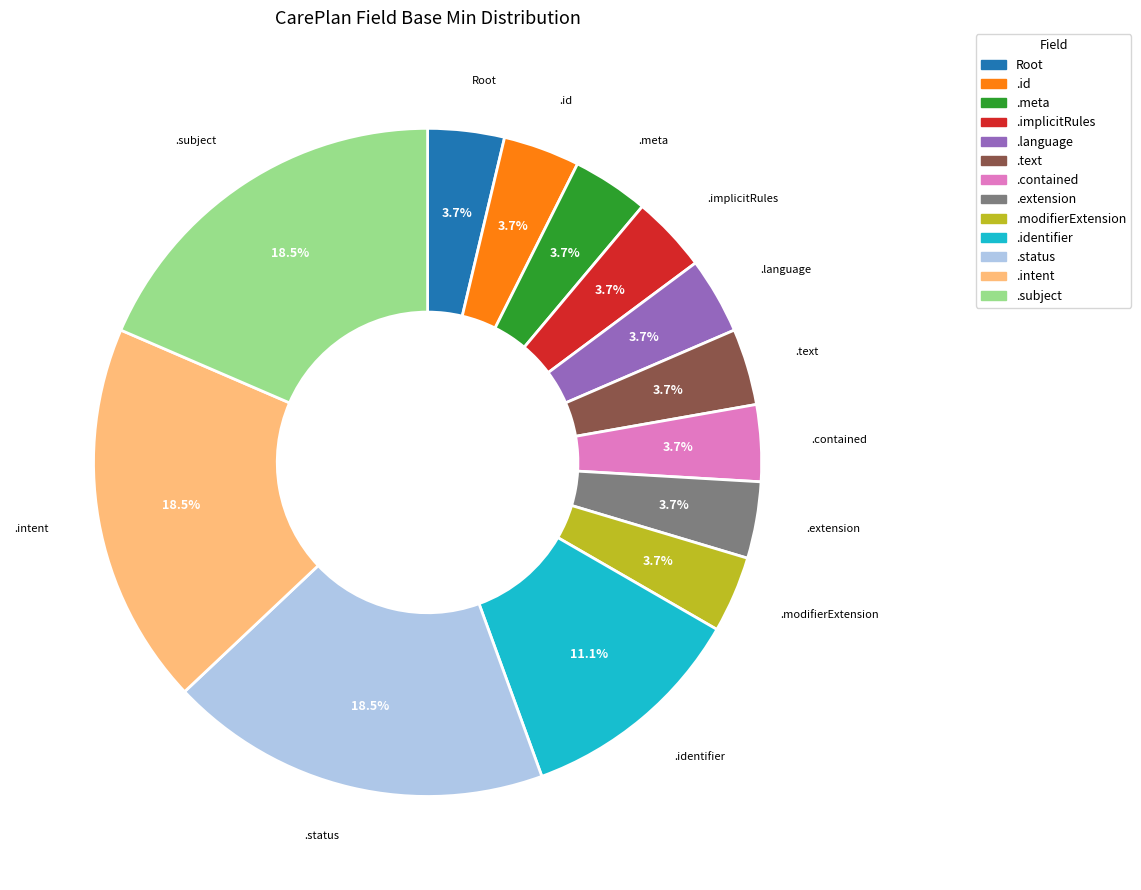

How many slices are in this pie chart?

13